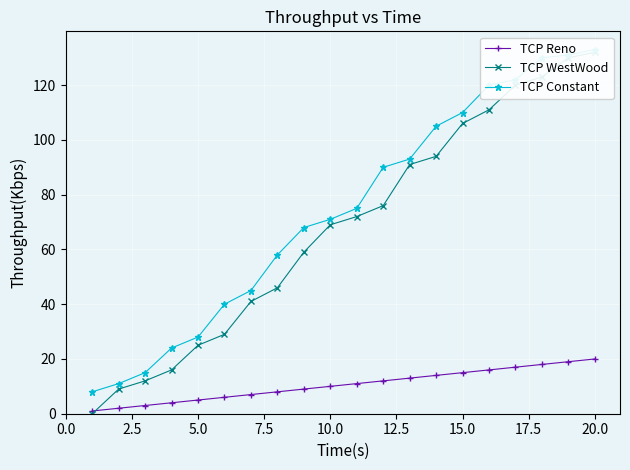

What is the highest value of the TCP Reno series?

20